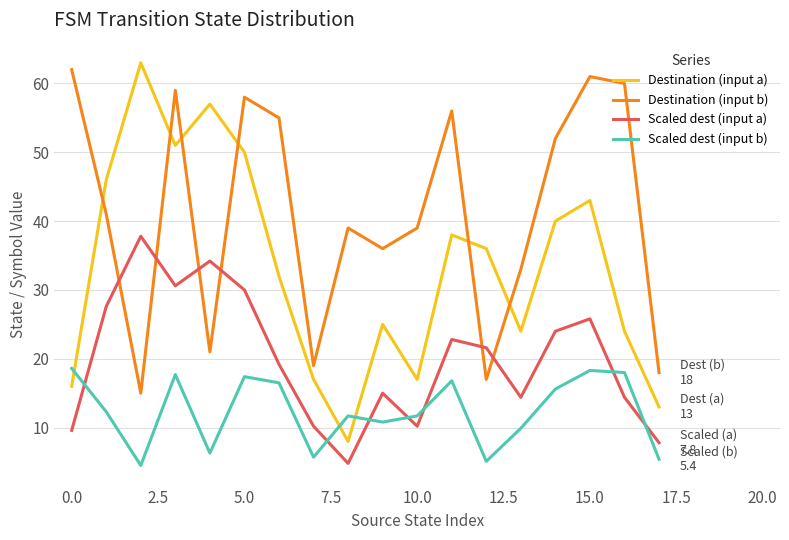

What is the difference between the maximum and minimum values in the Destination (input a) series?

55.0